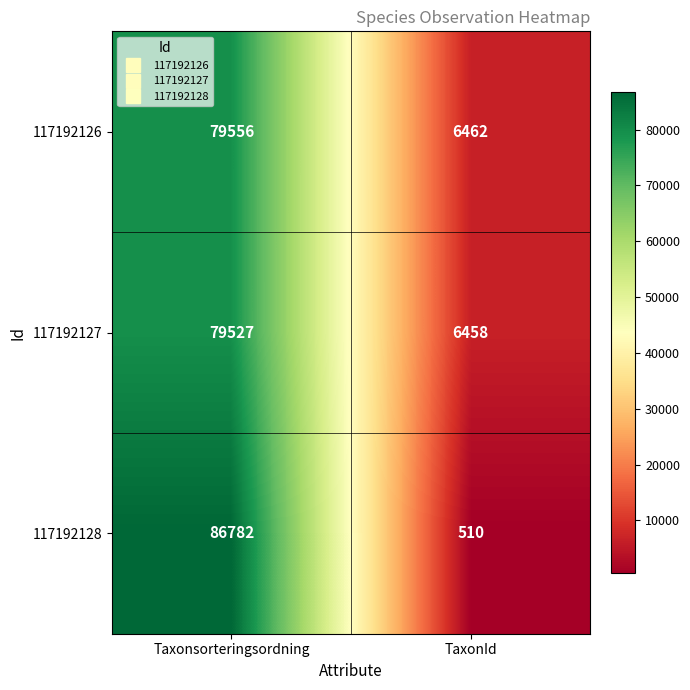

What is the smallest value displayed?

510